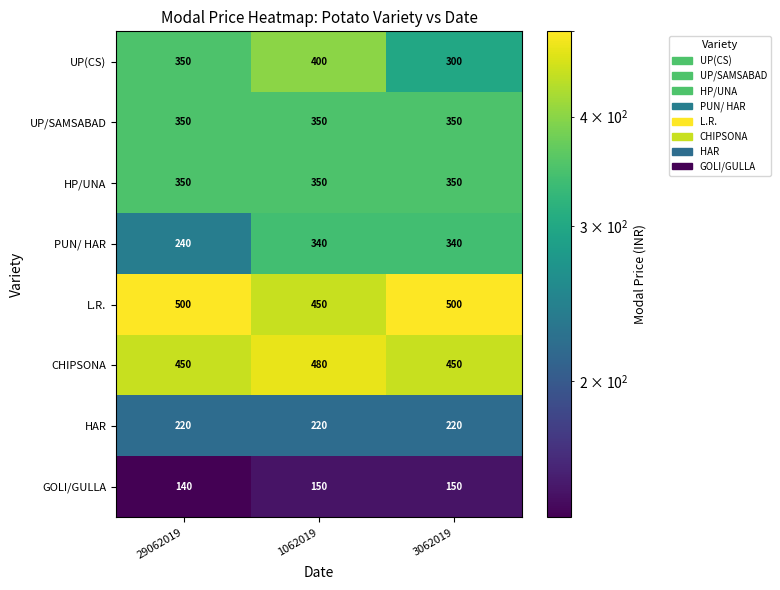

What is the total value across all series at 3062019?

2660